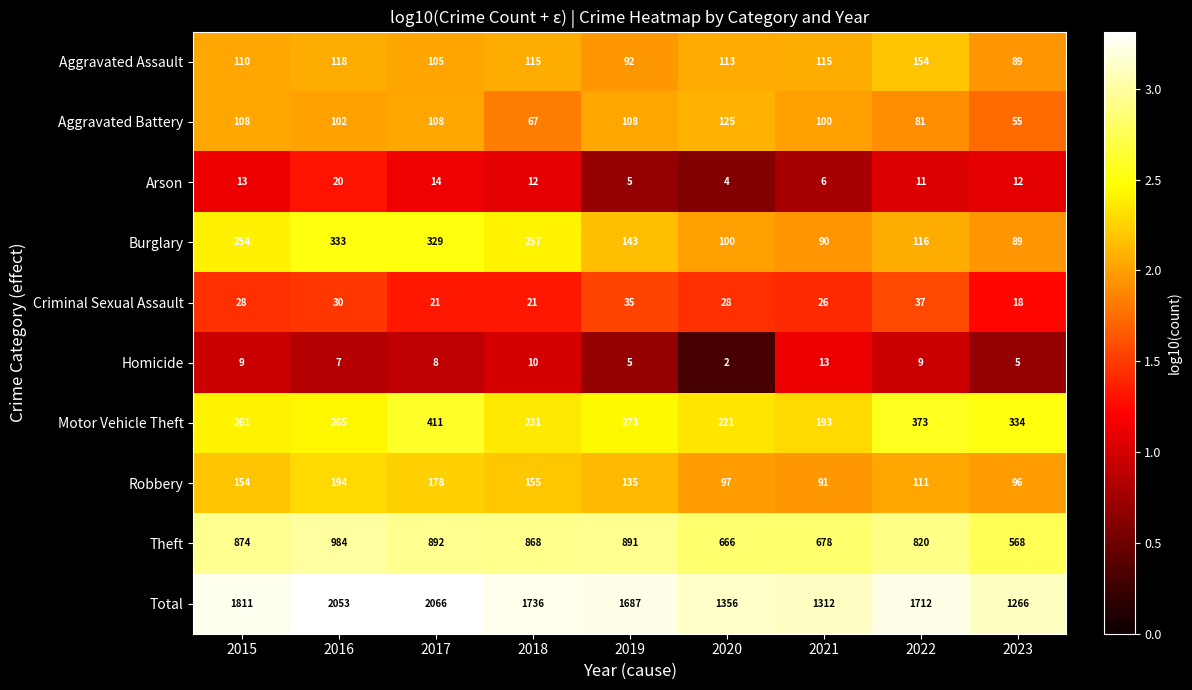

The value of Homicide at 2017 is 8. True or false?

True